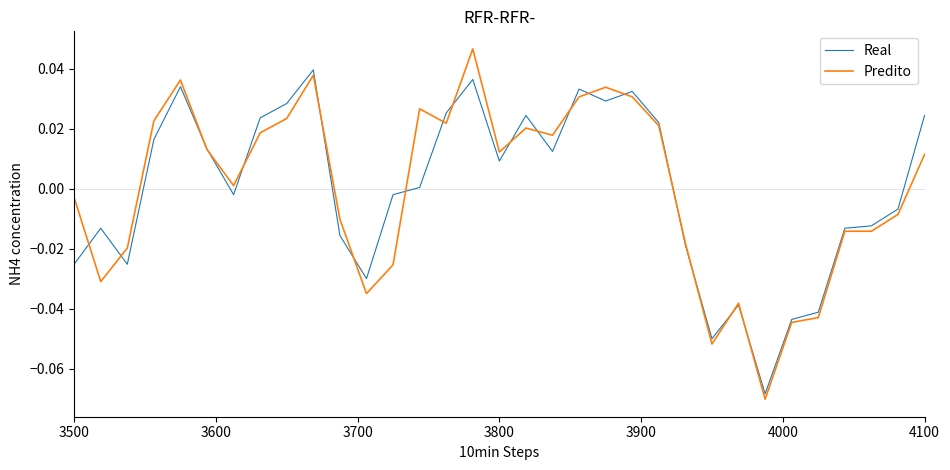

Which series has the widest spread of values?

Predito